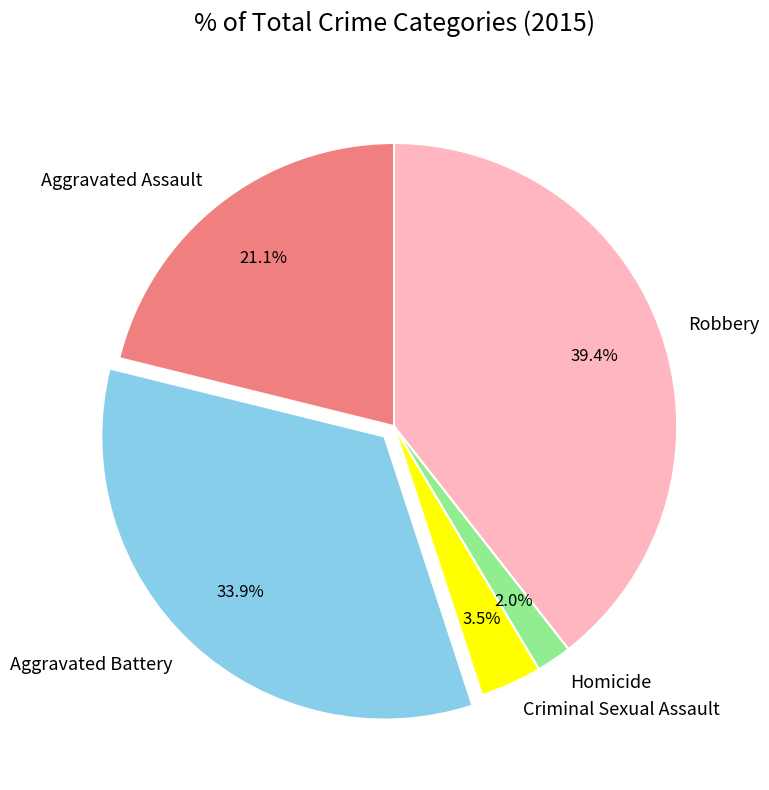

What percentage is the Homicide slice, to the nearest percent?

2%